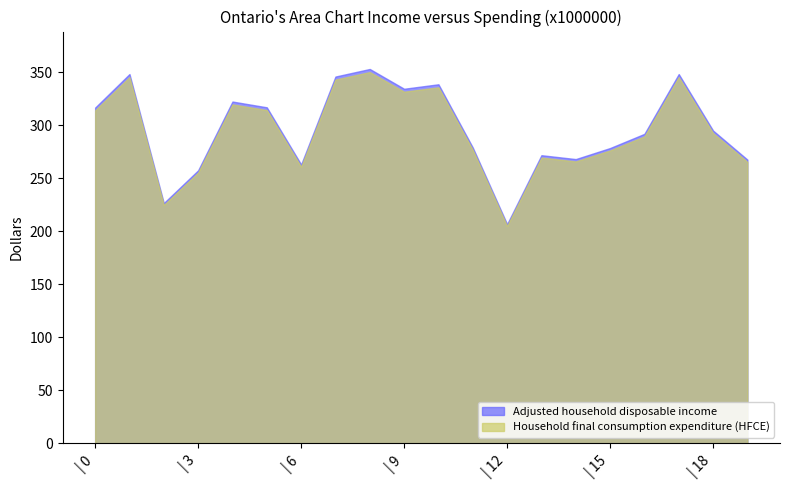

What is the minimum value for Adjusted household disposable income?

206.6